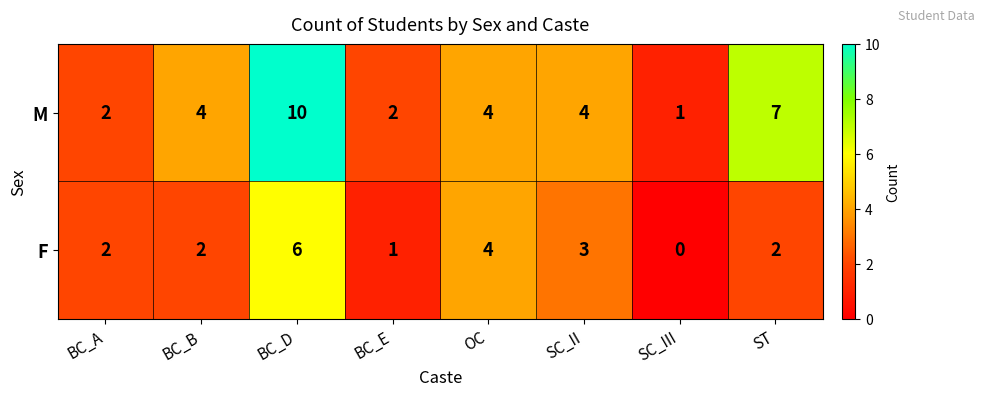

The F series shows 2 at ST. True or false?

True